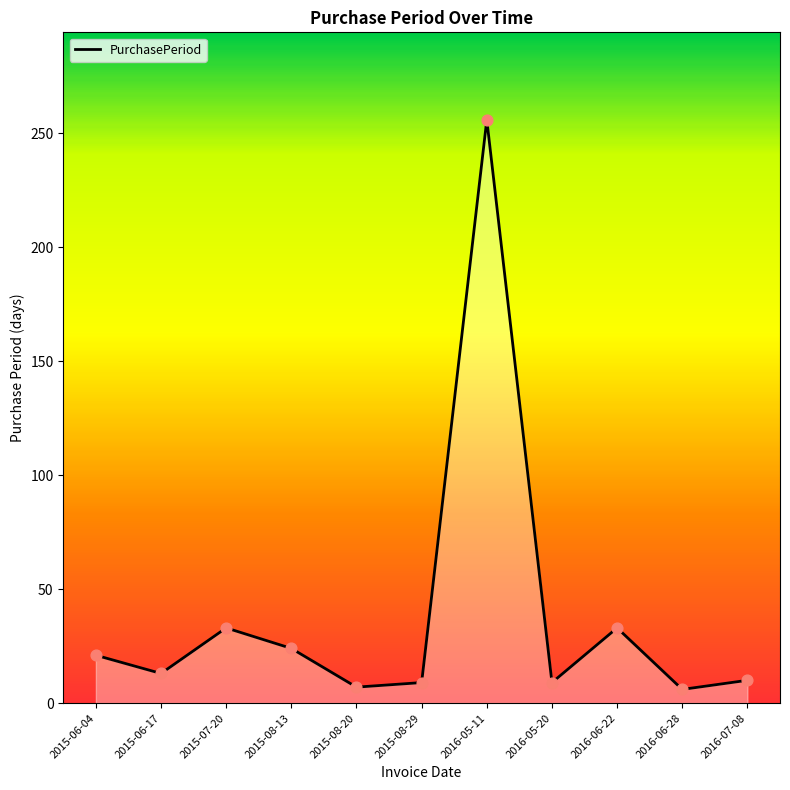

Between 2016-06-22 and 2015-08-29, which is larger?

2016-06-22